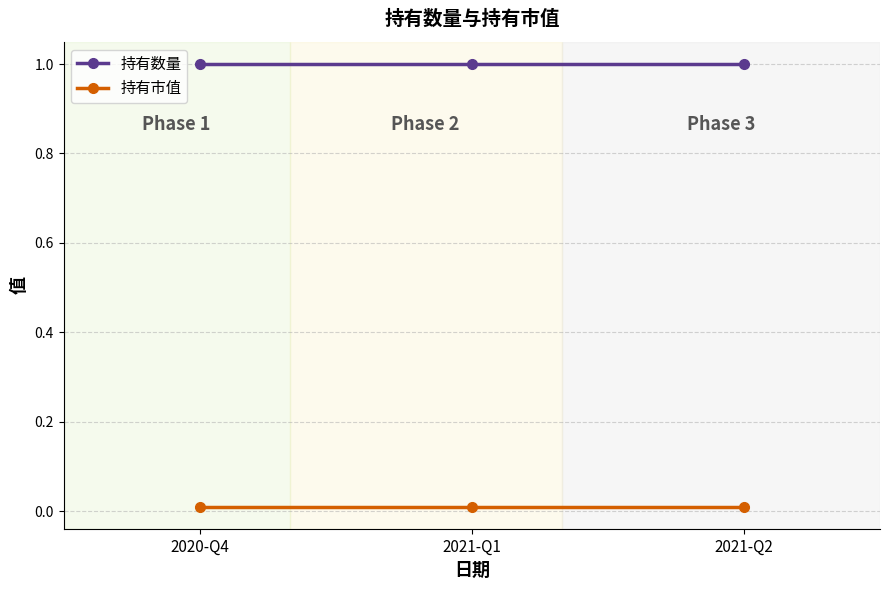

Is it true that 持有数量 equals 1.0 at 2021-Q2?

True